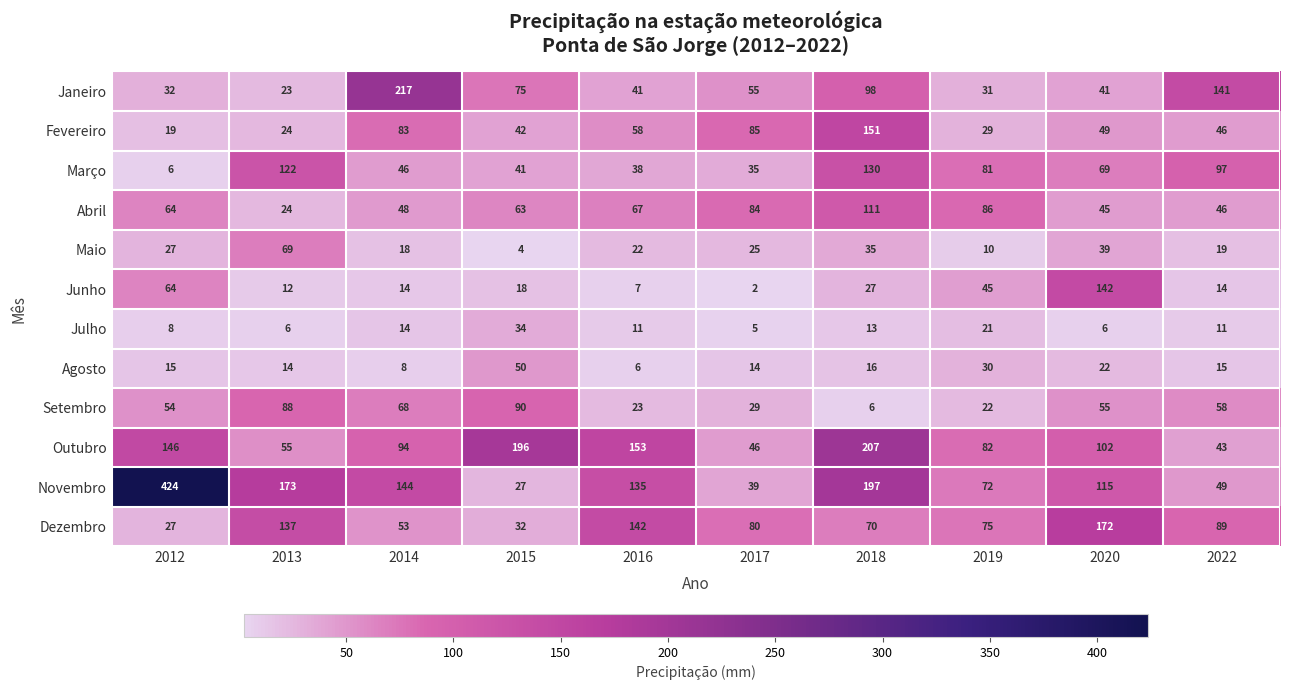

Which label corresponds to the largest value in the chart?

2012